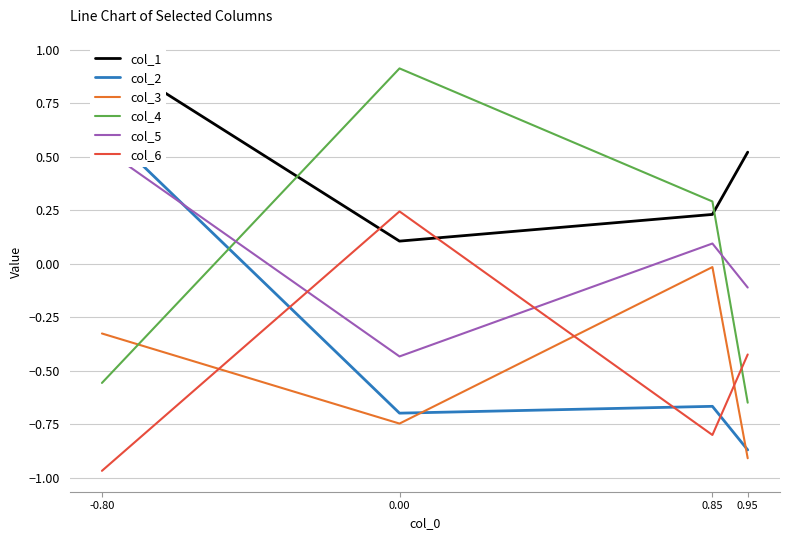

List the labels in order of col_6 value, smallest first.

-0.80, 0.85, 0.95, 0.00